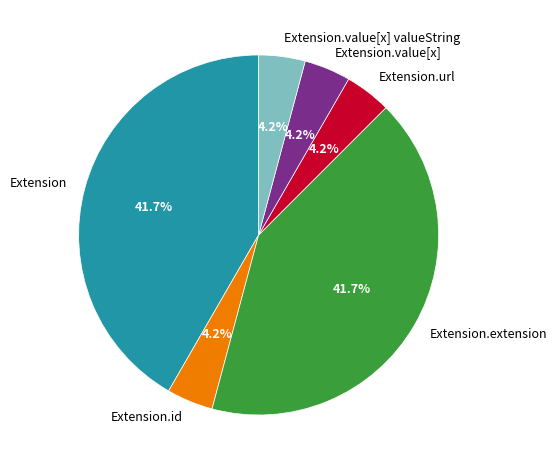

Approximately how many times larger is the value at Extension.value[x] valueString compared to Extension.value[x]?

1.0